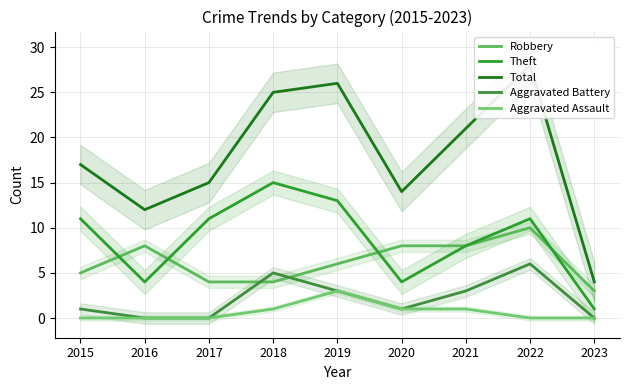

Where is the first local minimum for Total?

2016